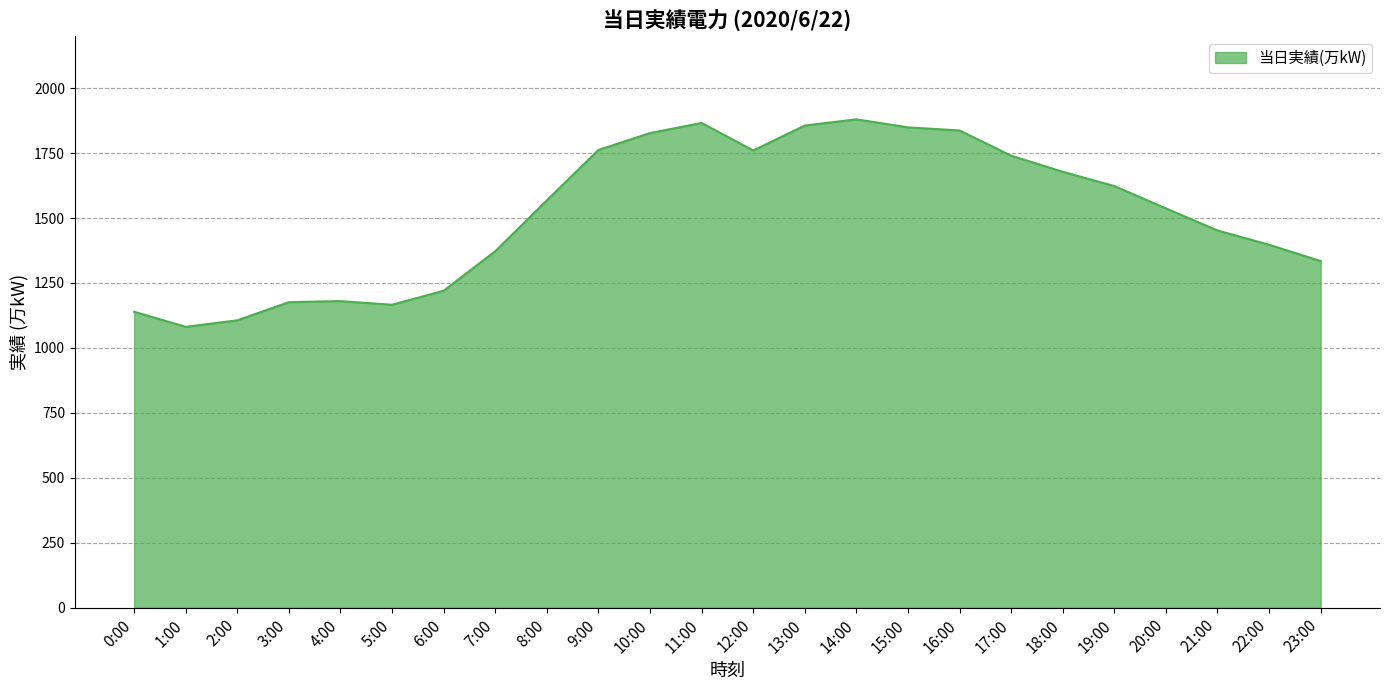

What is the difference between the maximum and minimum values?

799